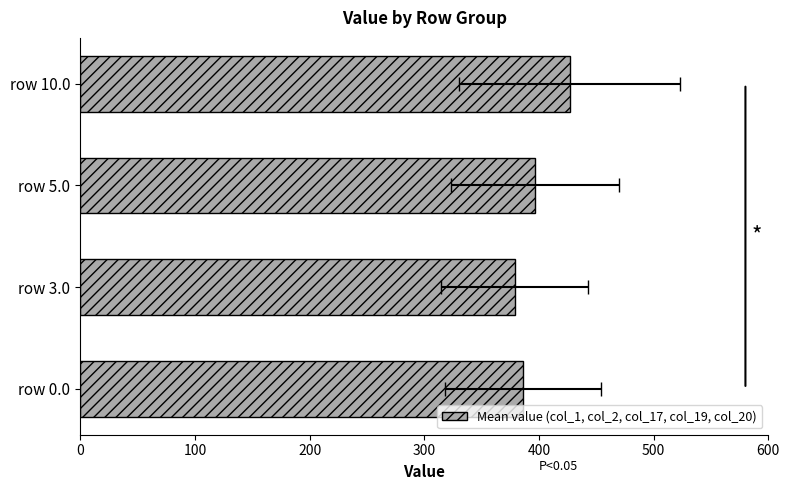

Count the number of data series in this chart.

1